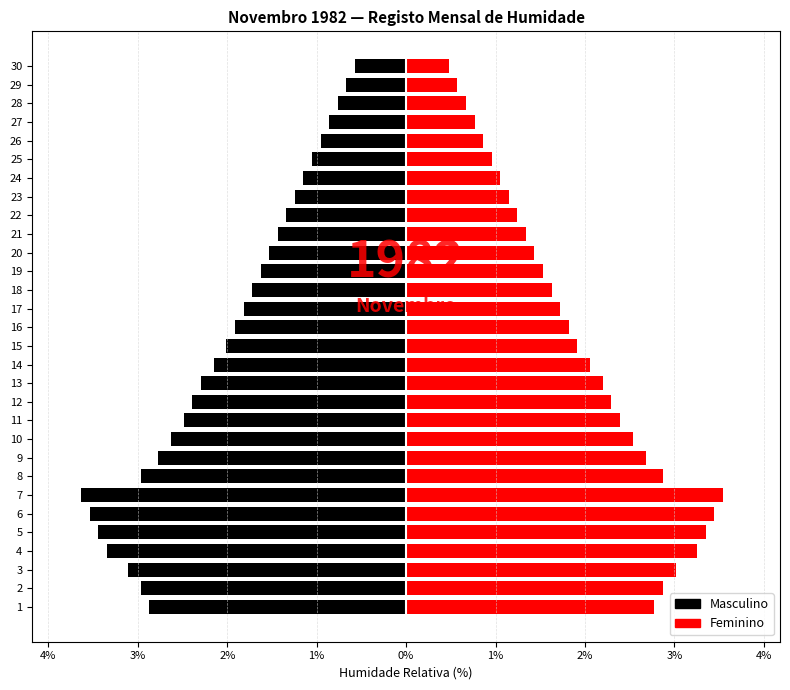

At which label is Masculino closest to -21?

15